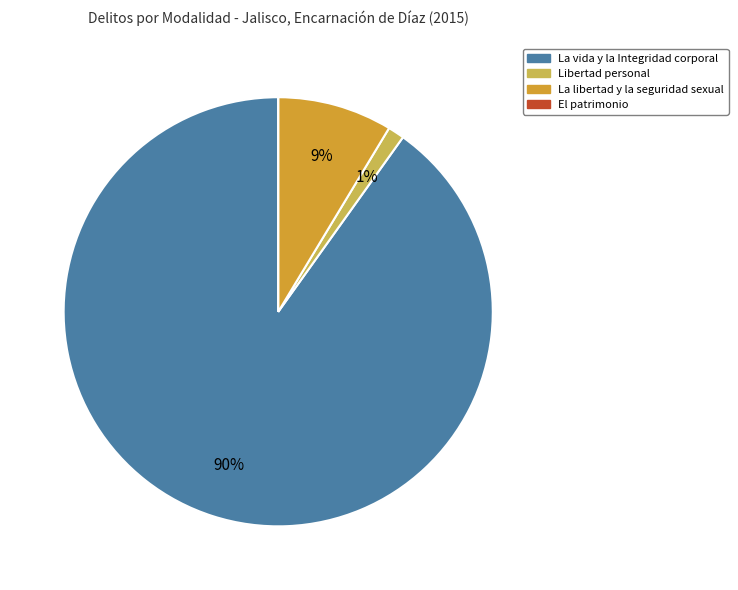

To the nearest percent, what portion does La libertad y la seguridad sexual represent?

9%